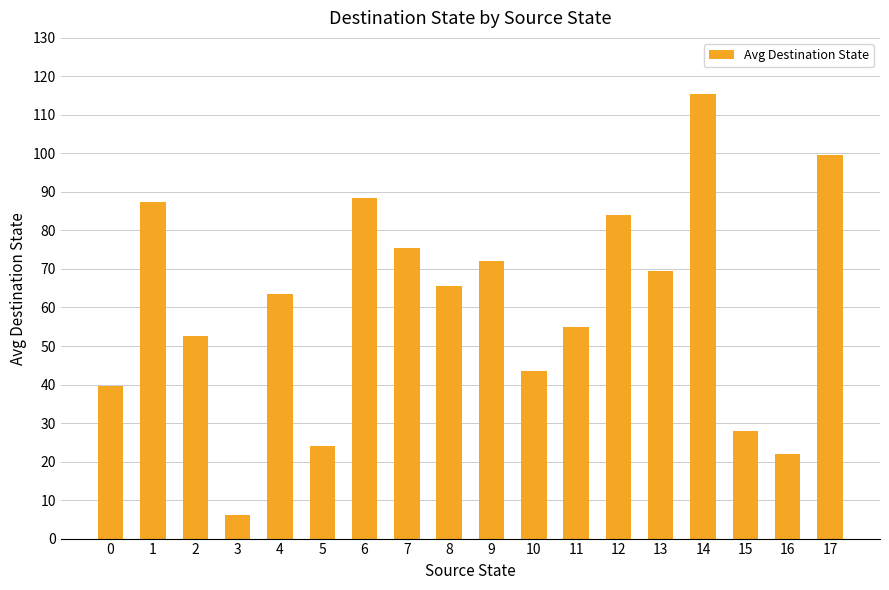

Reading right to left, list all the values displayed in this chart.

17=99.5	16=22.0	15=28.0	14=115.5	13=69.5	12=84.0	11=55.0	10=43.5	9=72.0	8=65.5	7=75.5	6=88.5	5=24.0	4=63.5	3=6.0	2=52.5	1=87.5	0=39.5